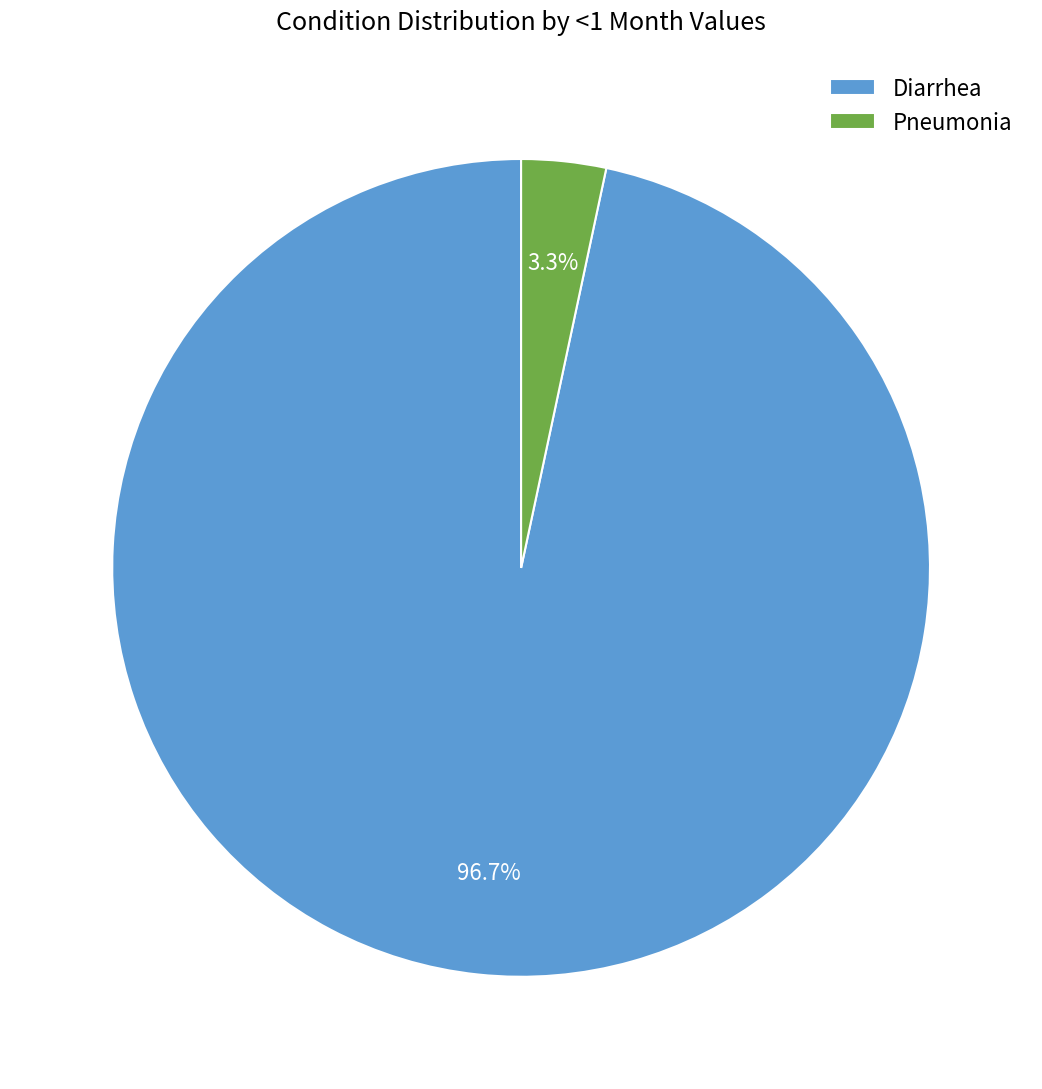

Count the number of slices in the pie.

2